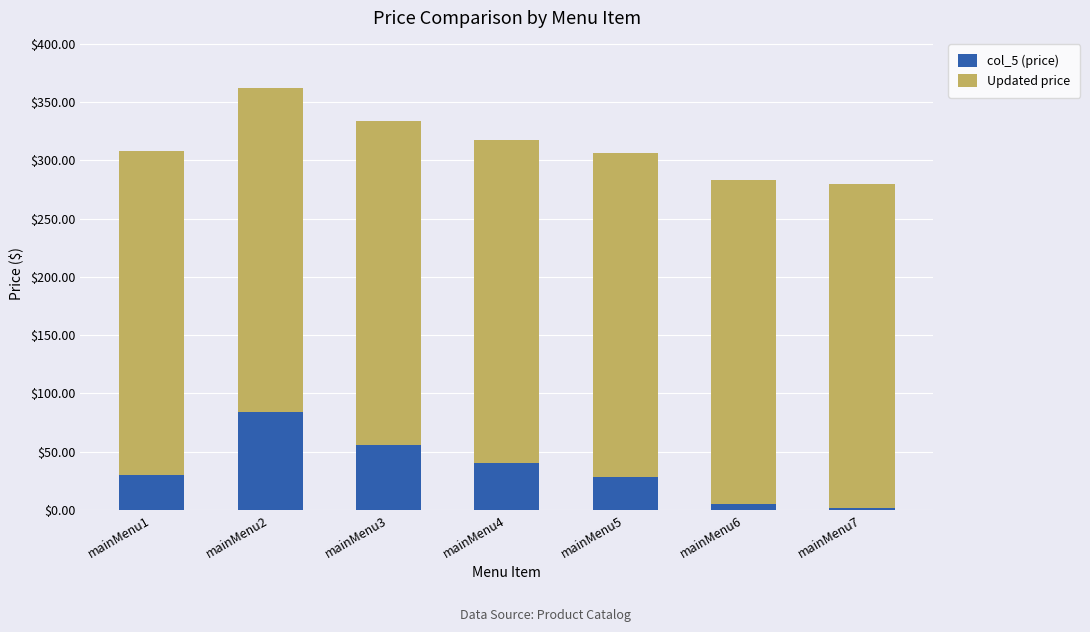

What is the difference between the maximum and minimum values in the col_5 (price) series?

81.9